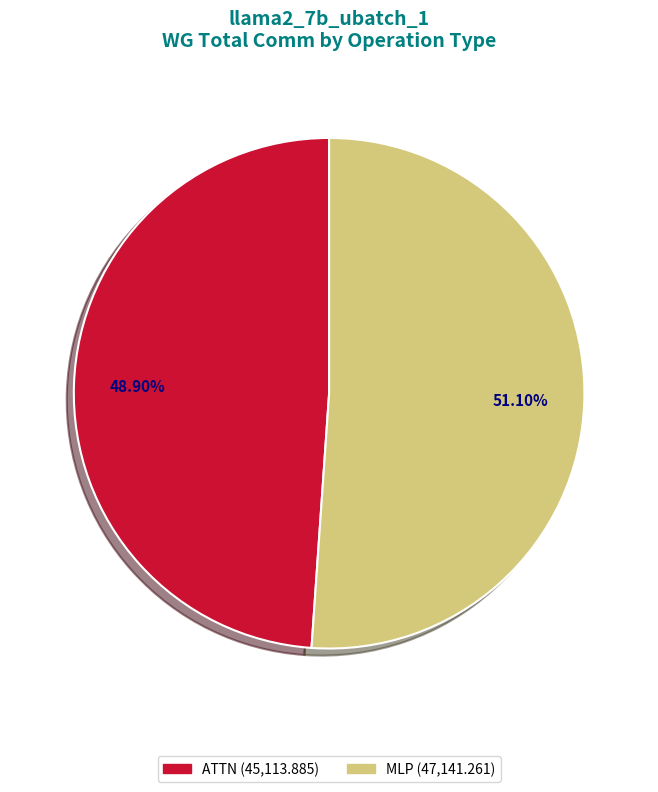

Does any single category account for the majority?

Yes